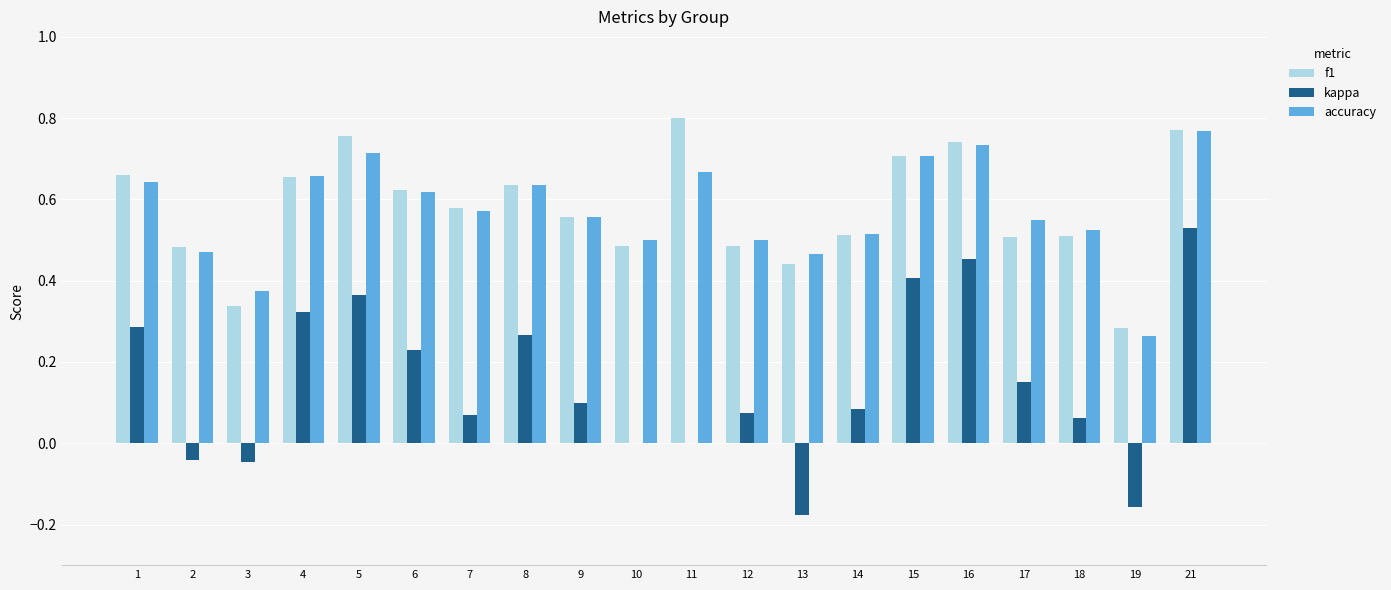

What are all the series names shown in the legend?

f1, kappa, accuracy